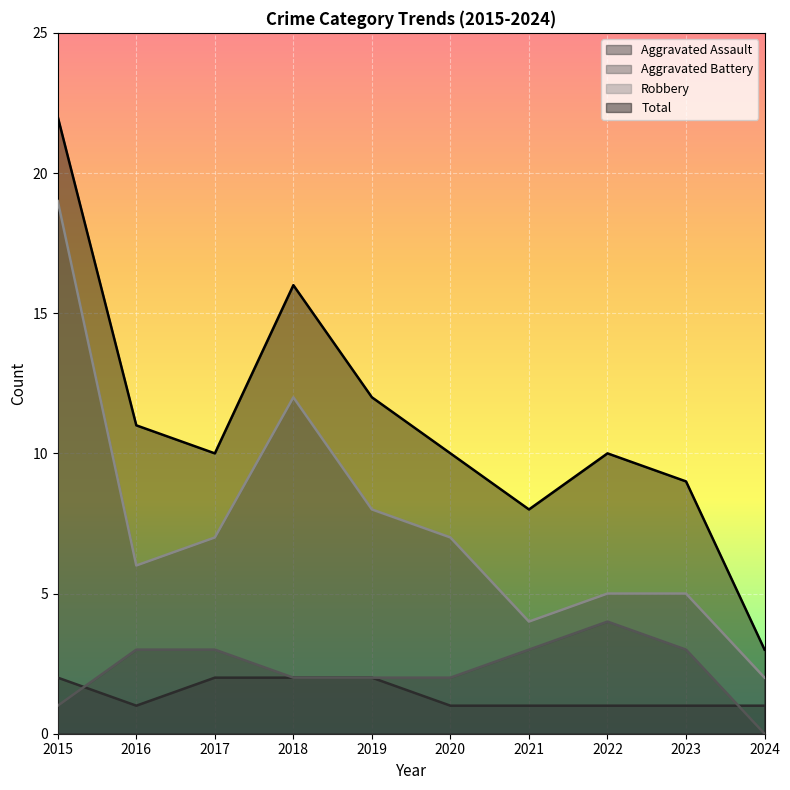

The value of Aggravated Assault at 2023 is 1. True or false?

True